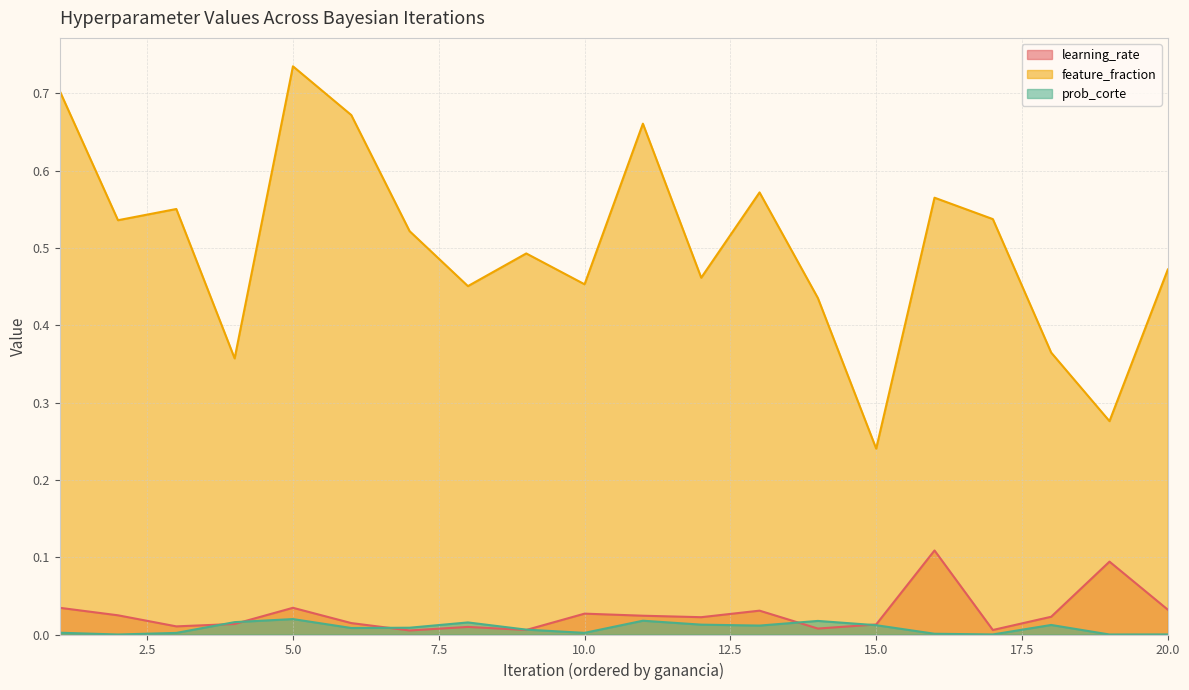

Which category has the lowest value in the prob_corte series?

19